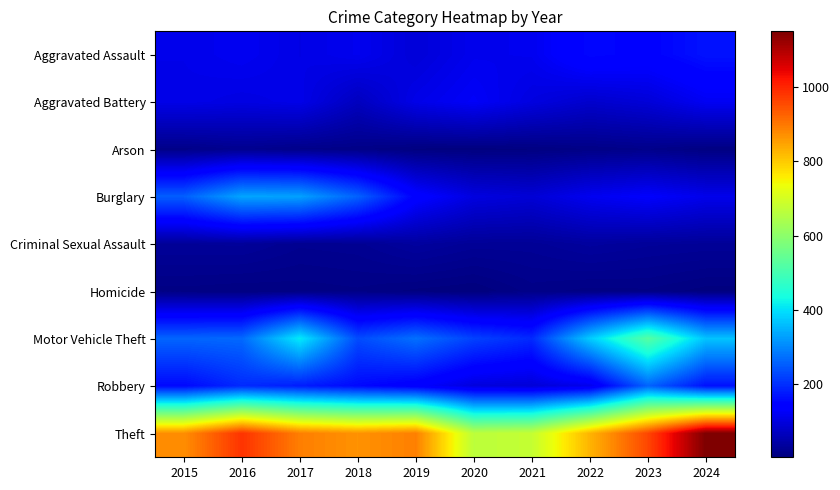

Which label corresponds to the smallest value in the chart?

2020